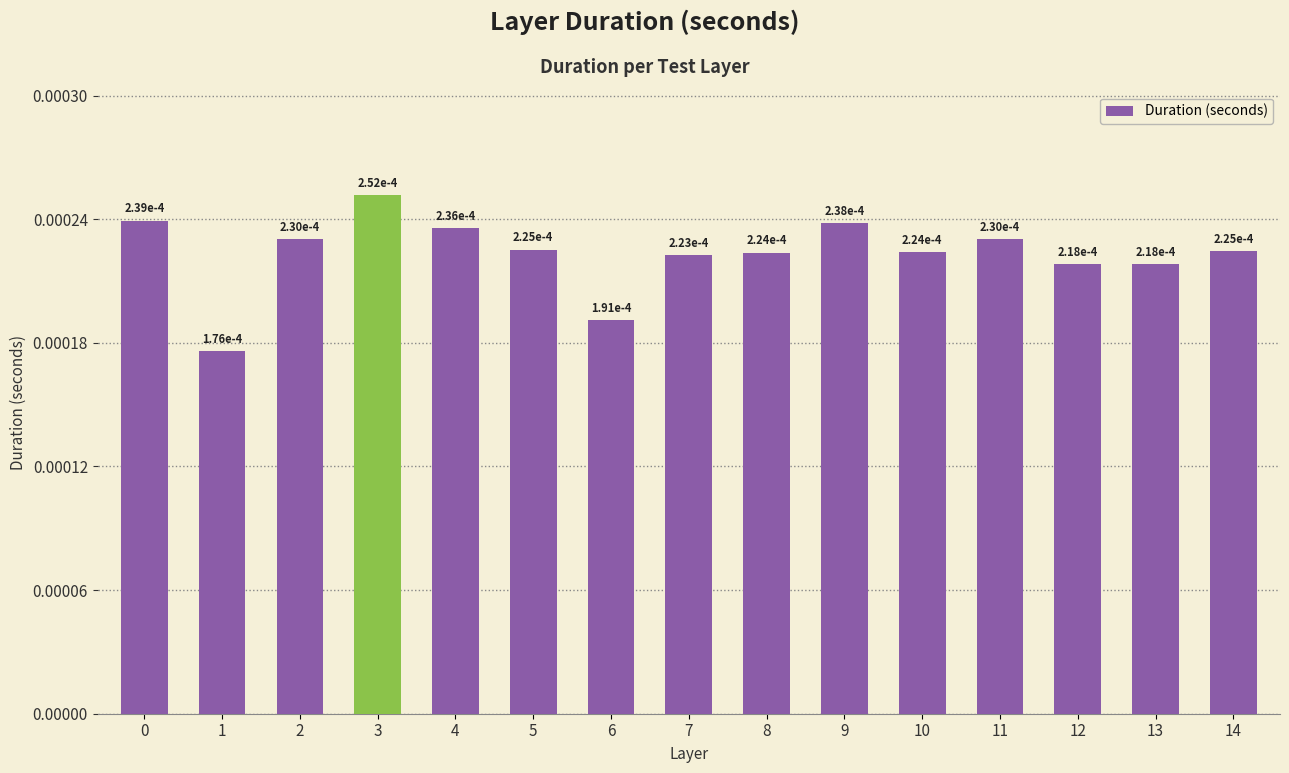

Does the chart contain any negative values?

No